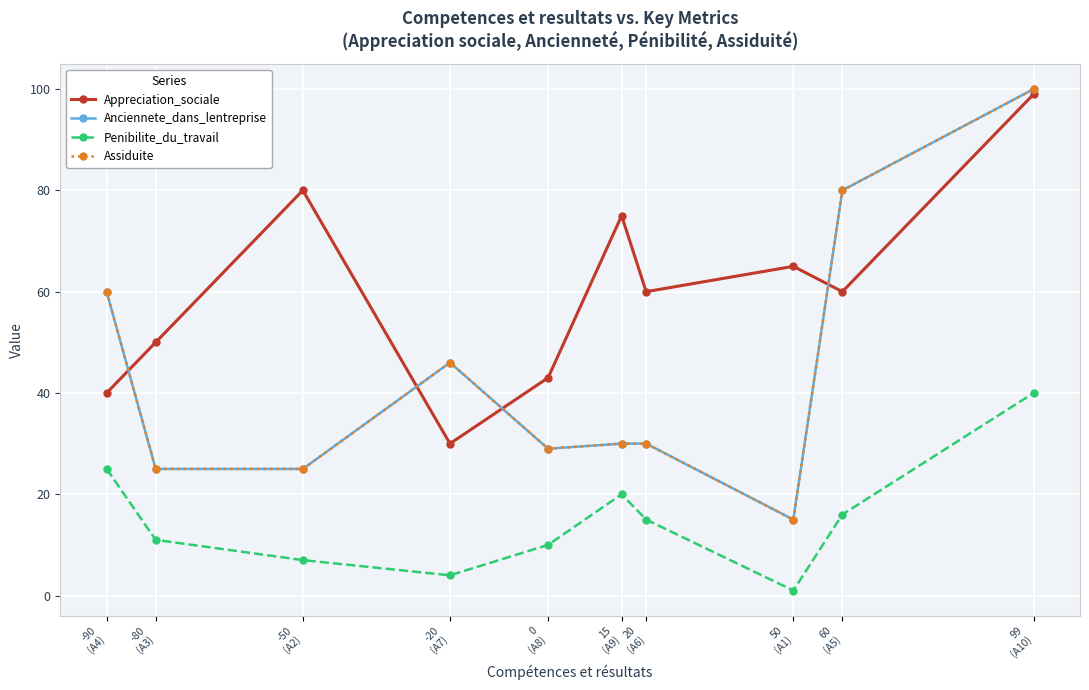

True or false: Appreciation_sociale and Penibilite_du_travail intersect in this chart.

False